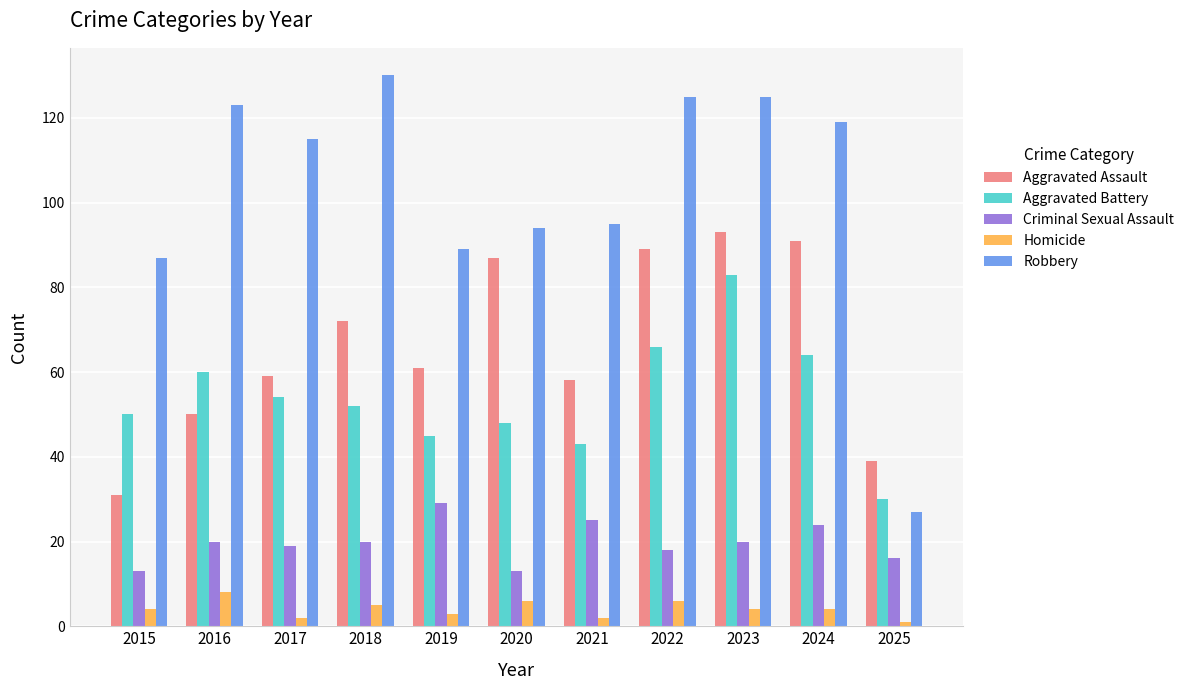

The value of Robbery at 2016 is 188. True or false?

False